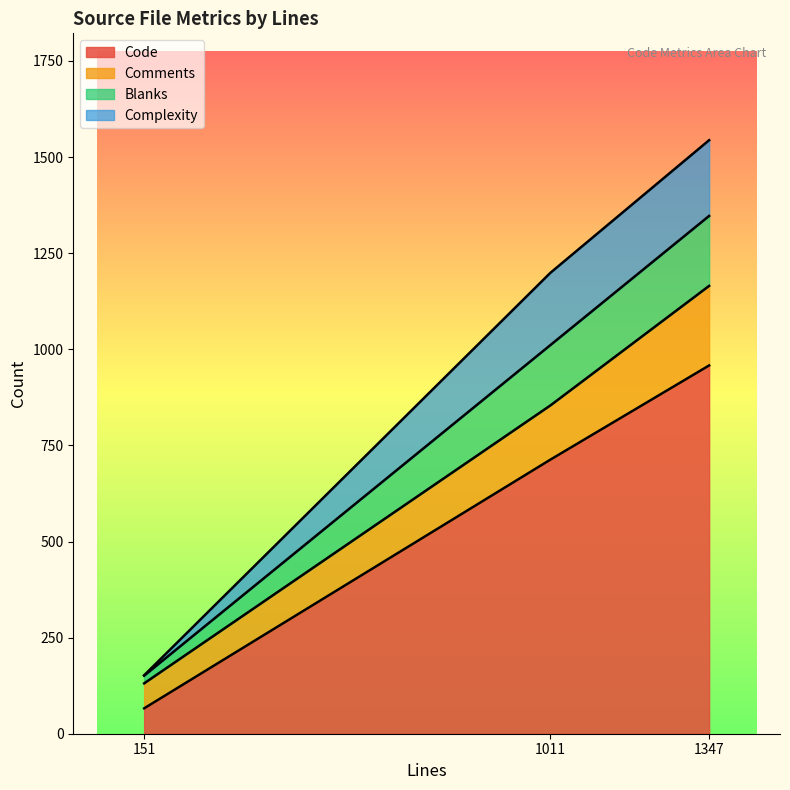

How many Comments values are between 65 and 207?

3